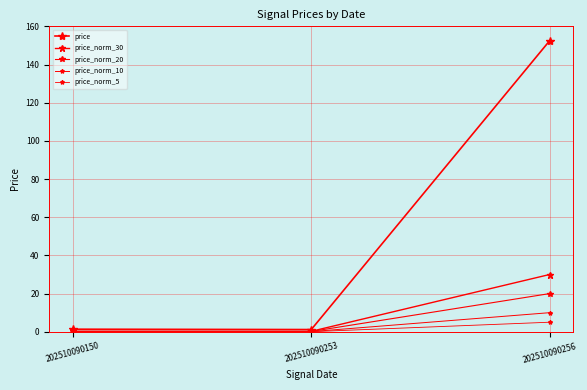

How many lines are shown in the chart?

5